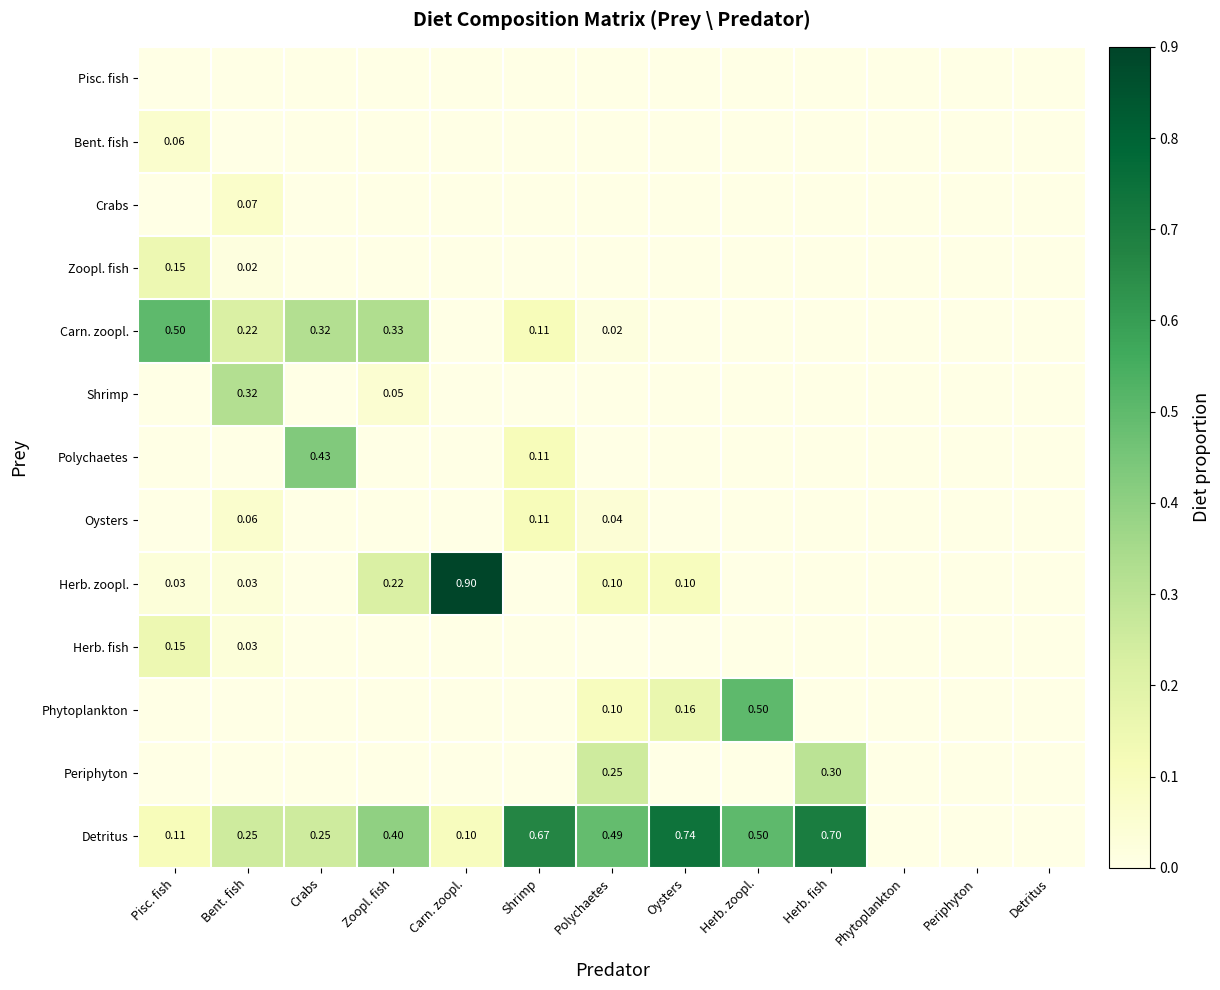

The Detritus series shows 0.0 at Periphyton. True or false?

True